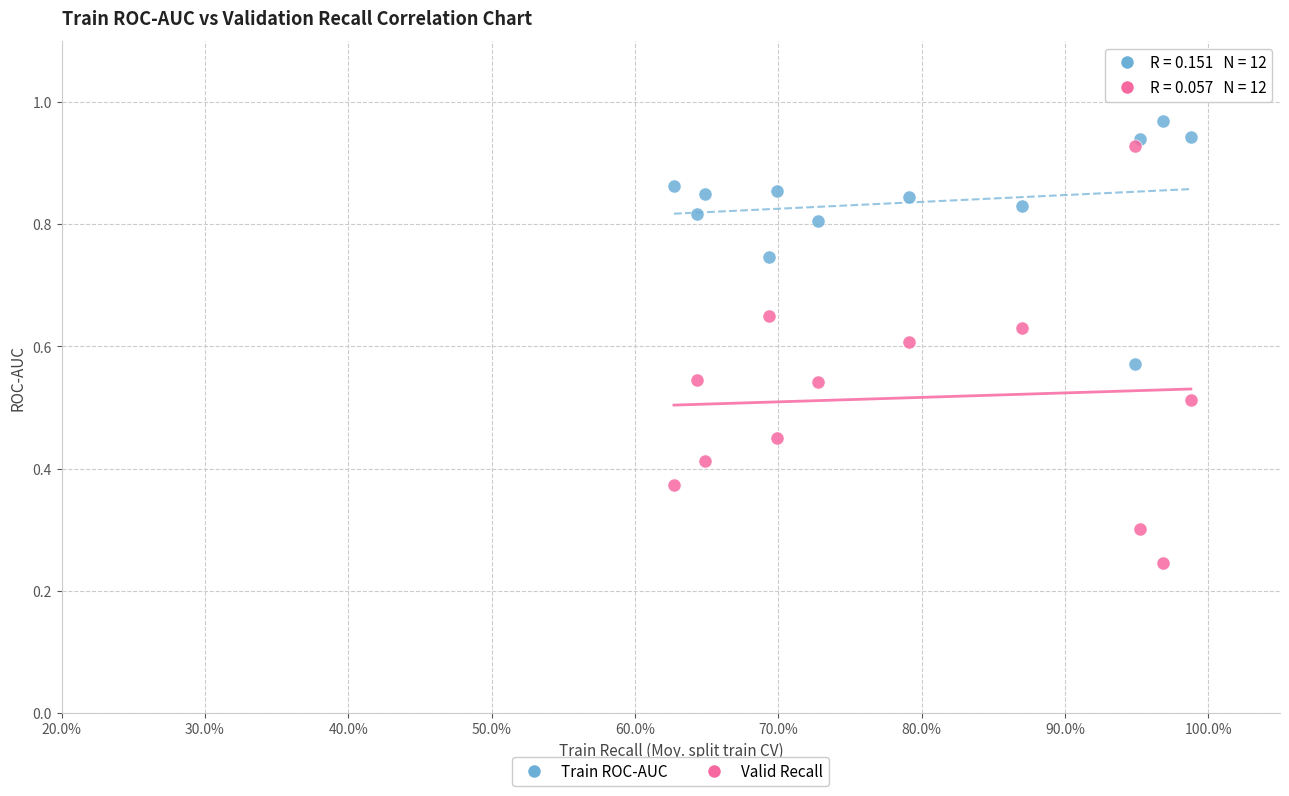

How many points are shown in the scatter plot?

24